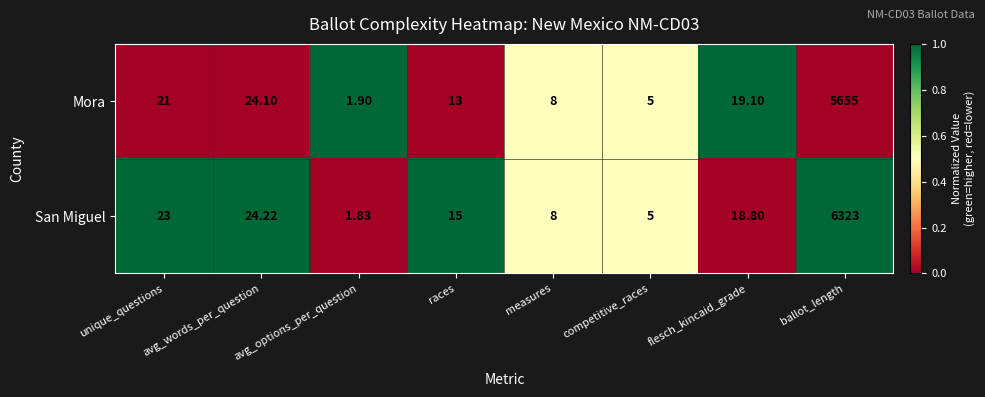

Which series has the largest total across all categories?

San Miguel